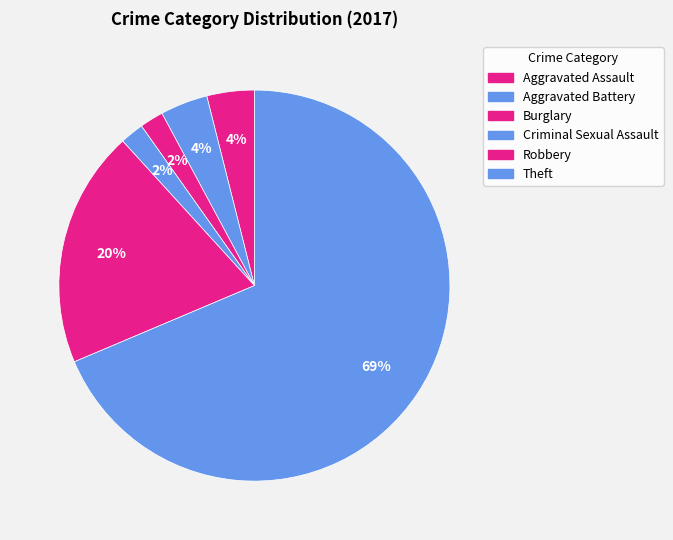

To the nearest percent, what is the average slice percentage?

17%